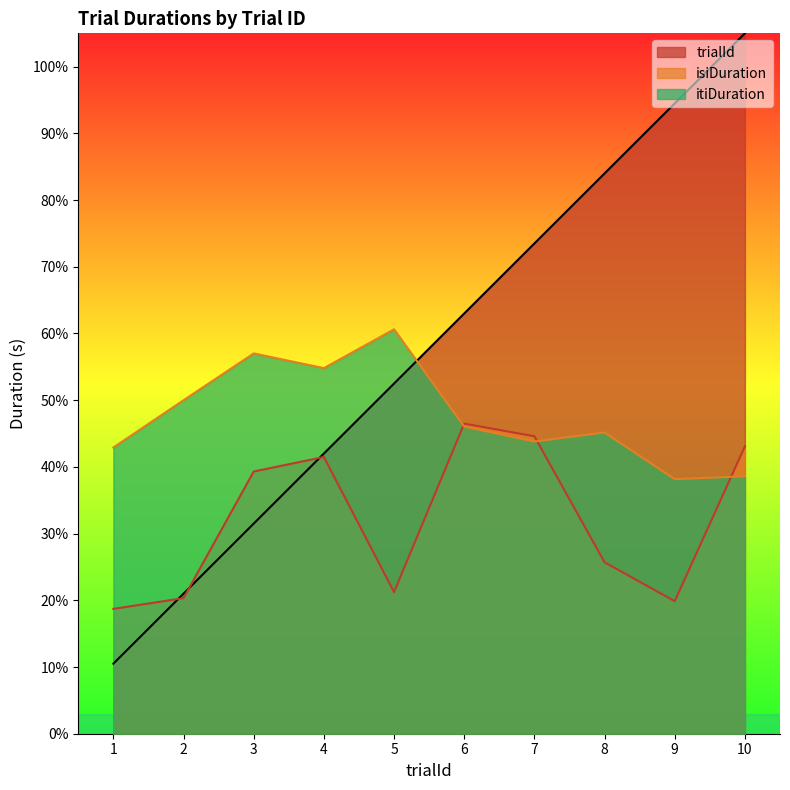

What are all the series names shown in the legend?

trialId, isiDuration, itiDuration